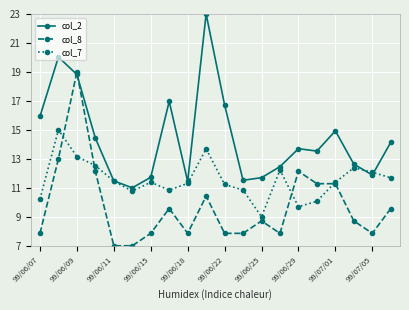

What is the minimum value shown in the chart?

7.0